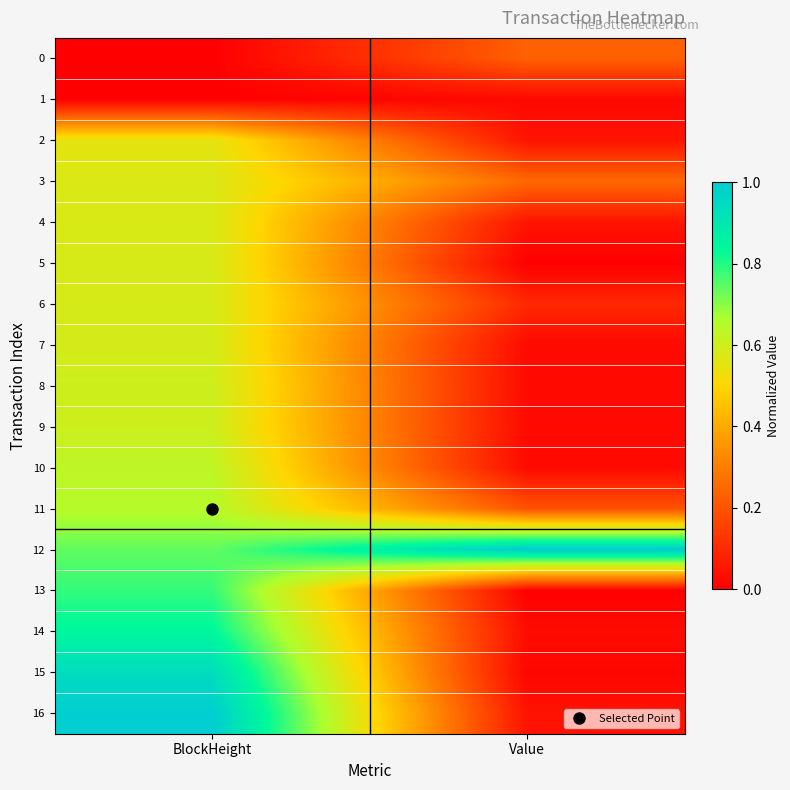

Reading left to right, transcribe all the data shown in this chart.

0: BlockHeight=0.0	Value=0.2
1: BlockHeight=0.0	Value=0.0
2: BlockHeight=0.6	Value=0.0
3: BlockHeight=0.6	Value=0.2
4: BlockHeight=0.6	Value=0.1
5: BlockHeight=0.6	Value=0.0
6: BlockHeight=0.6	Value=0.1
7: BlockHeight=0.6	Value=0.0
8: BlockHeight=0.6	Value=0.0
9: BlockHeight=0.6	Value=0.0
10: BlockHeight=0.6	Value=0.0
11: BlockHeight=0.6	Value=0.2
12: BlockHeight=0.7	Value=1.0
13: BlockHeight=0.8	Value=0.0
14: BlockHeight=0.8	Value=0.0
15: BlockHeight=0.9	Value=0.0
16: BlockHeight=1.0	Value=0.0